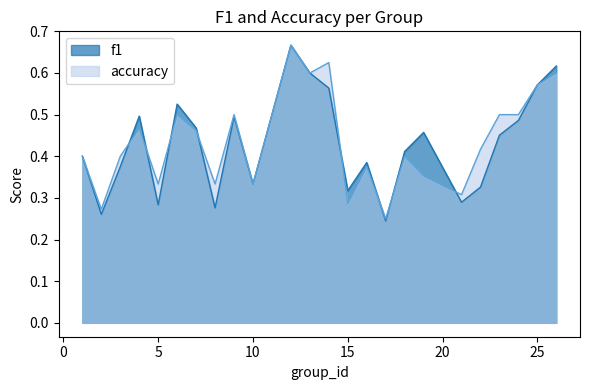

Which has a higher value, 21 or 12?

12